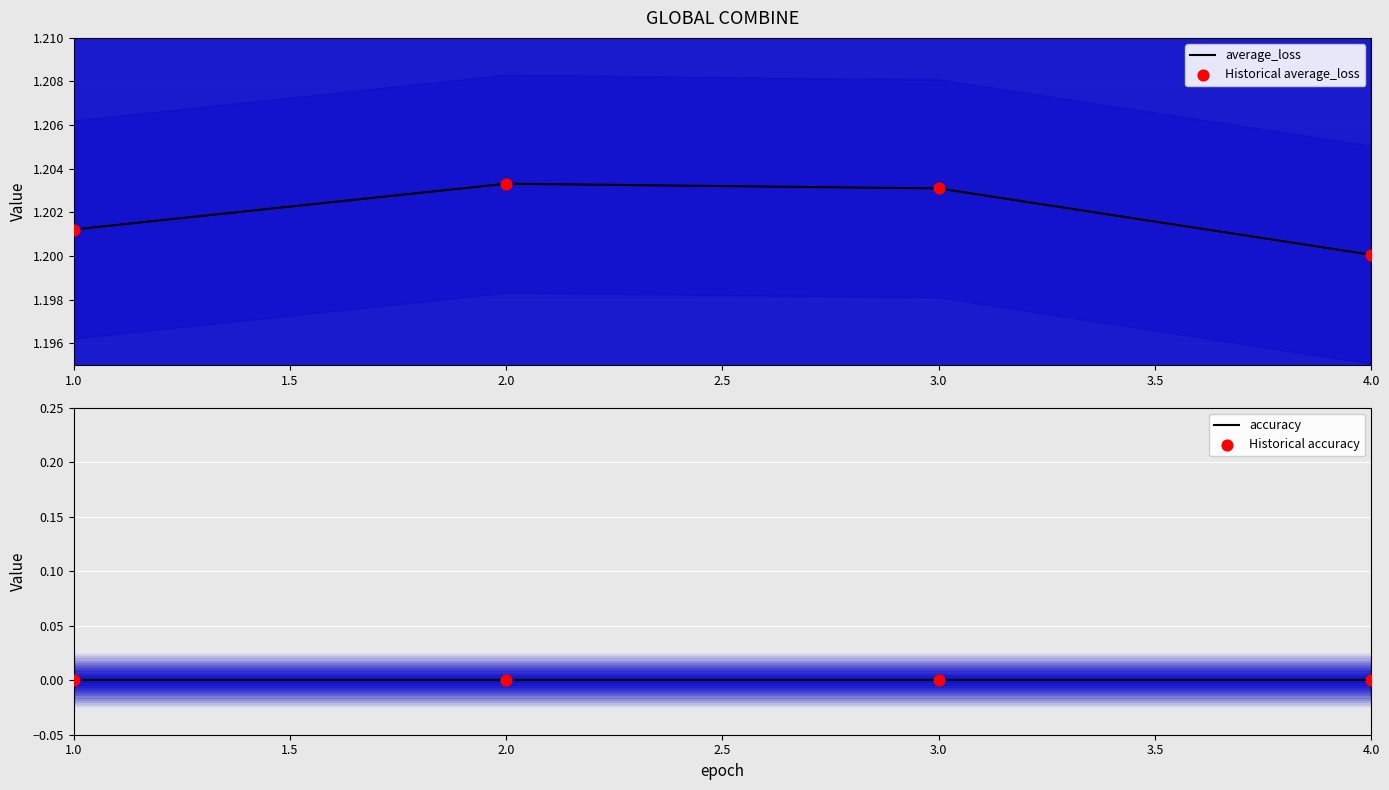

At how many categories does at least one series exceed 0?

4